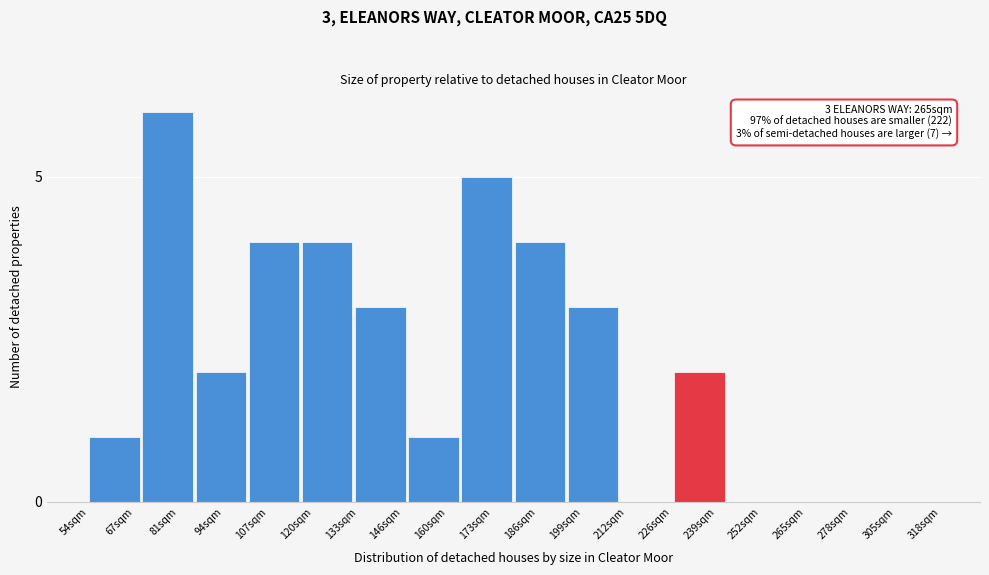

Reading left to right, what are all the values shown in this chart?

67sqm=1	81sqm=6	94sqm=2	107sqm=4	120sqm=4	146sqm=3	160sqm=1	173sqm=5	186sqm=4	199sqm=3	212sqm=0	239sqm=2	252sqm=0	265sqm=0	278sqm=0	305sqm=0